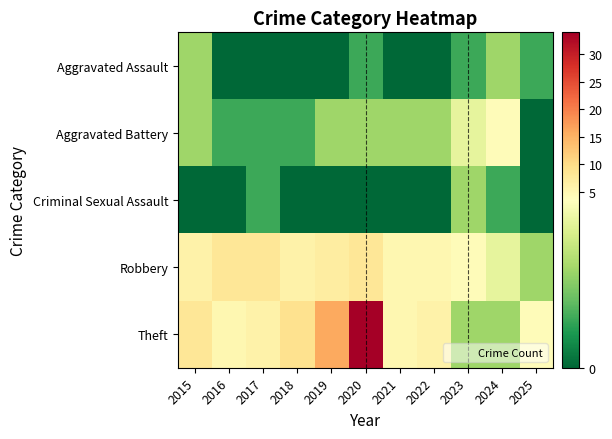

At 2016, list the series in order from smallest to largest.

Aggravated Assault, Criminal Sexual Assault, Aggravated Battery, Theft, Robbery